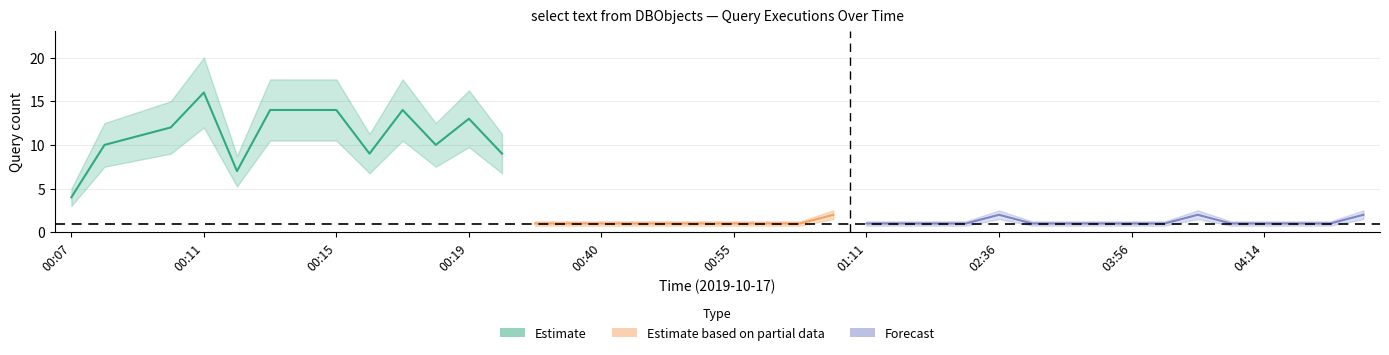

How many data points does each series have?

40